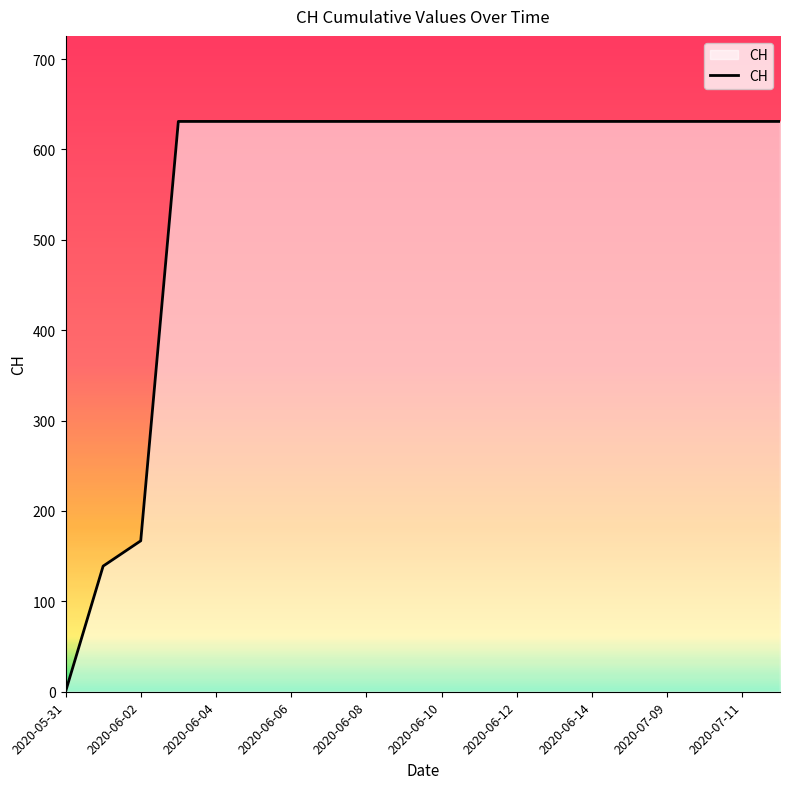

What is the maximum value shown in the chart?

631